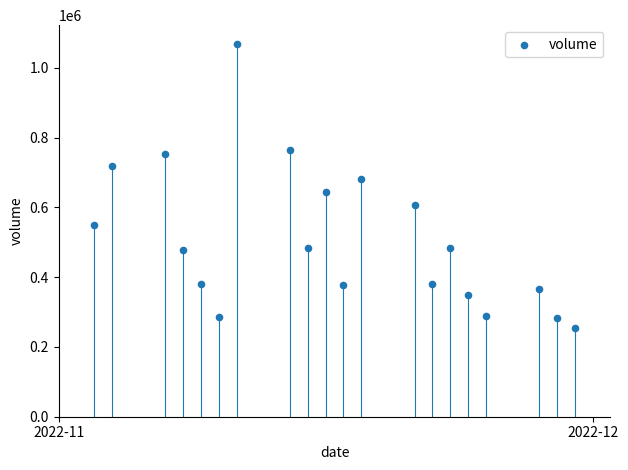

What is the range of Y values (max minus min)?

815507